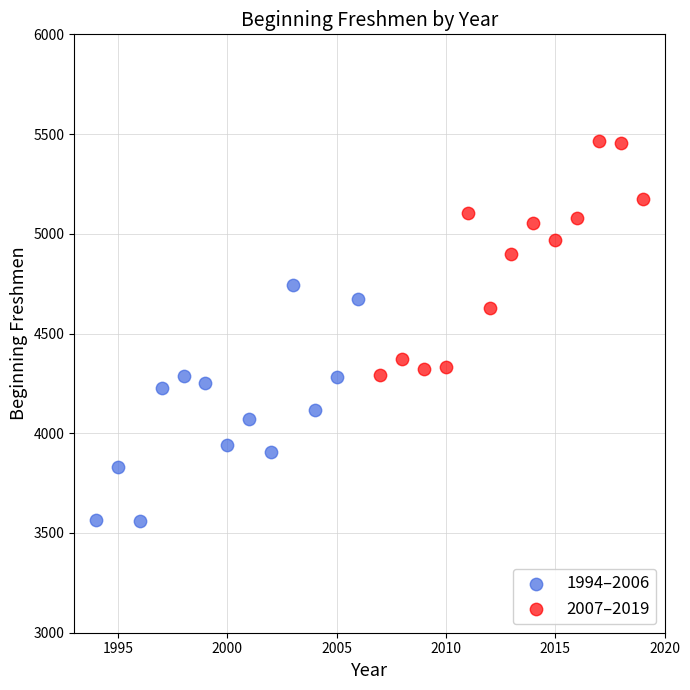

Which series contains the lowest Y value?

1994–2006